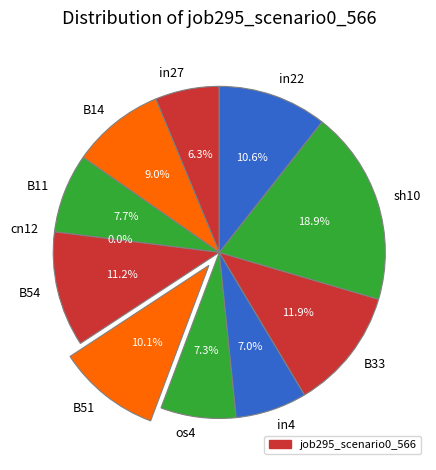

Count the number of slices in the pie.

11